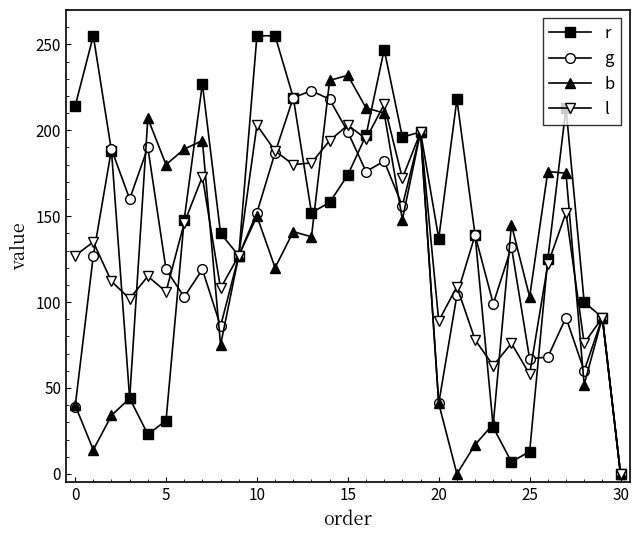

What is the difference between the maximum and minimum values in the g series?

223.0